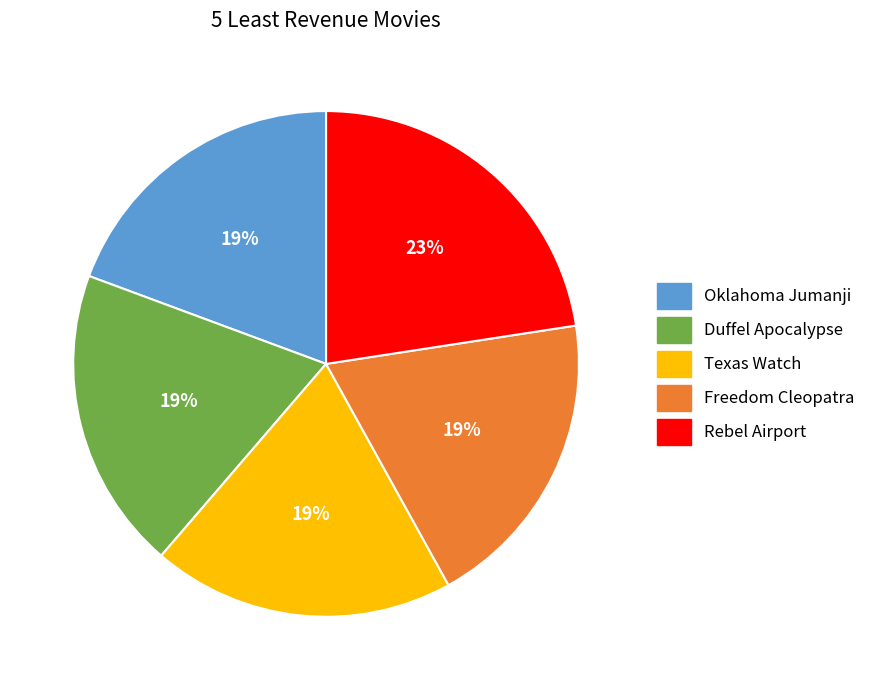

Do Freedom Cleopatra and Texas Watch together represent more than half of the pie?

No